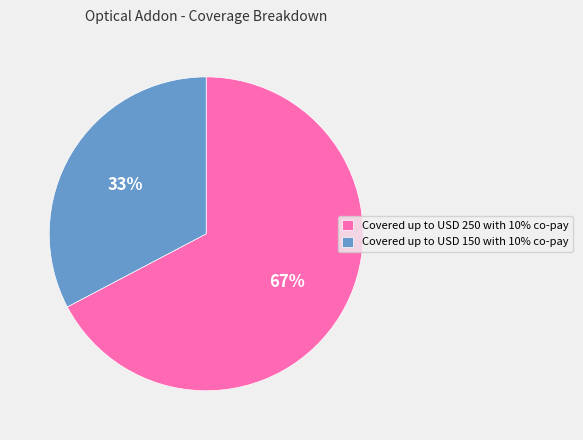

Rank the categories by value from highest to lowest.

Covered up to USD 250 with 10% co-pay, Covered up to USD 150 with 10% co-pay